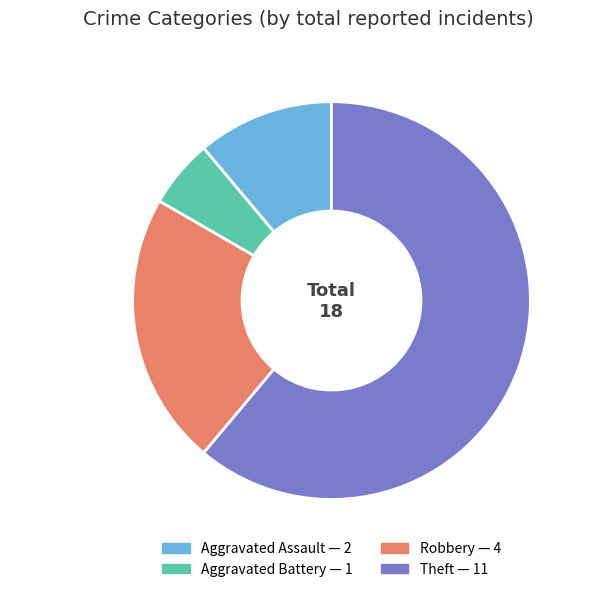

Between Theft and Robbery, which is larger?

Theft